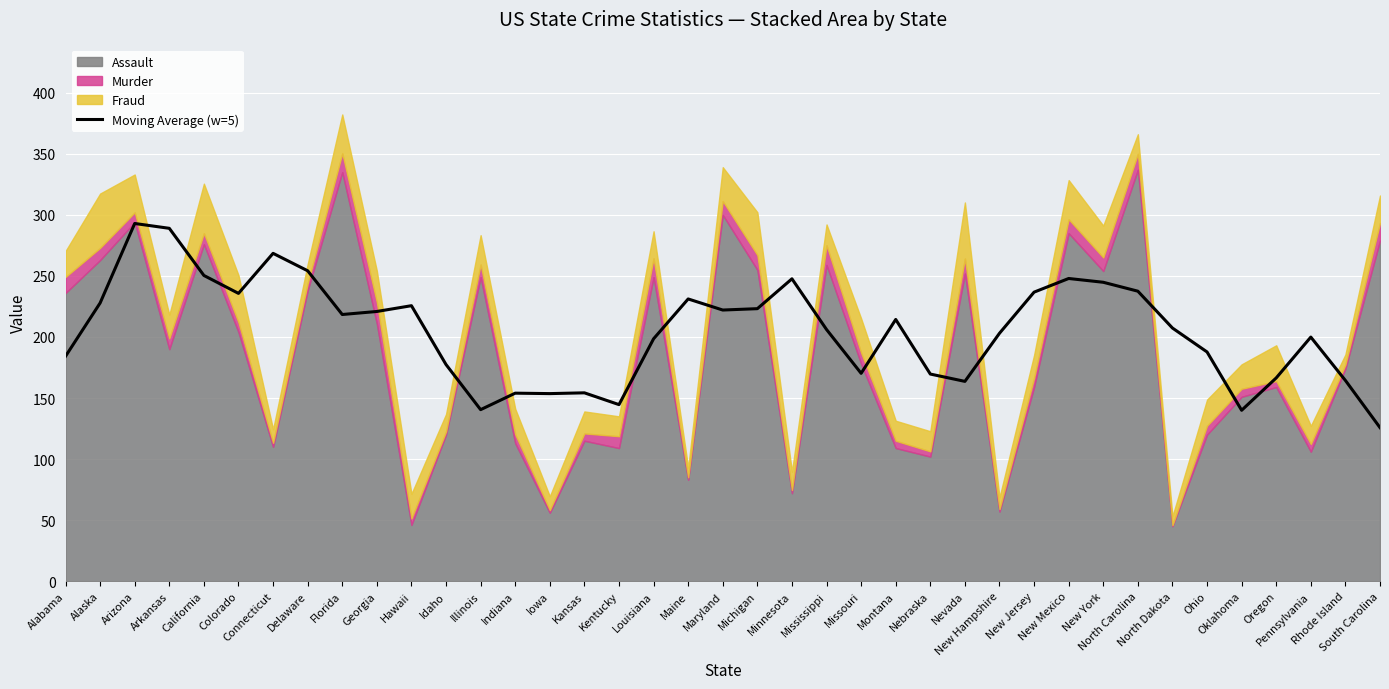

How many data points does each series have?

39